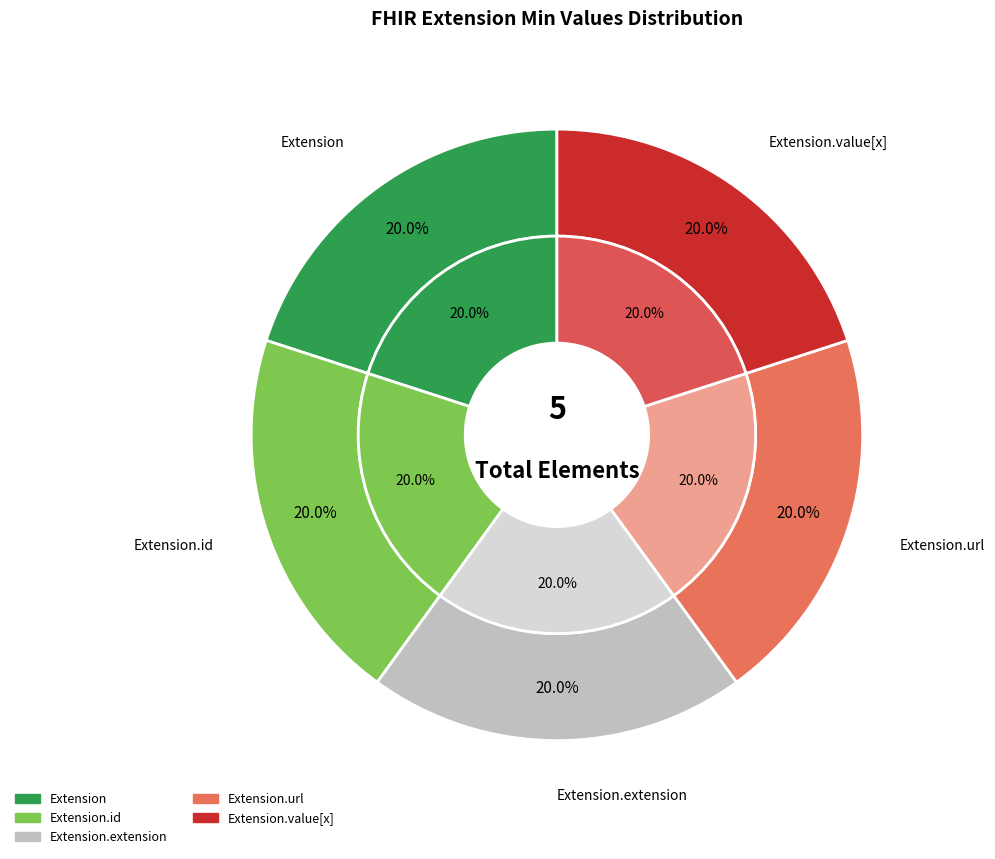

Is there any slice that represents more than half of the pie?

Yes